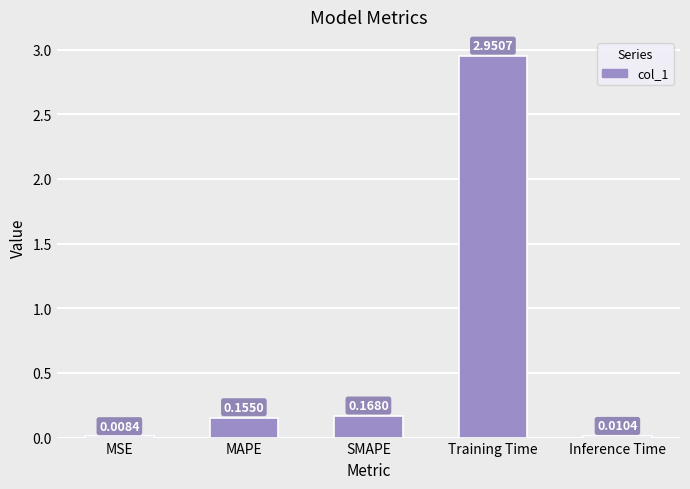

Which has a higher value, Training Time or MSE?

Training Time